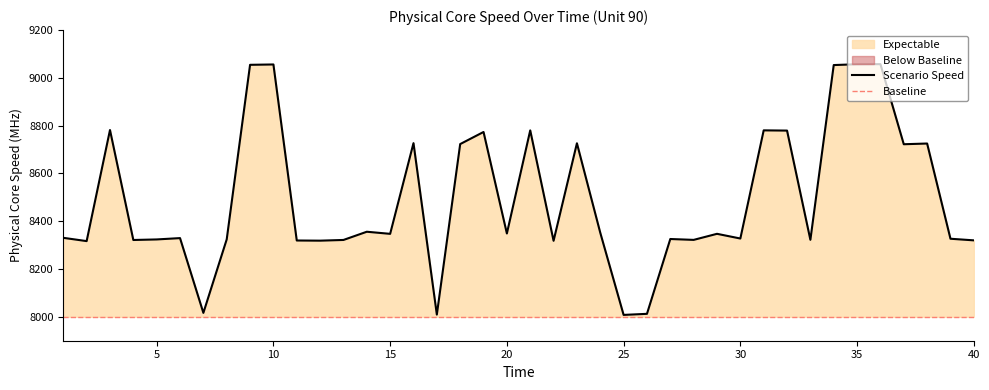

Between 5 and 26, which is larger?

5